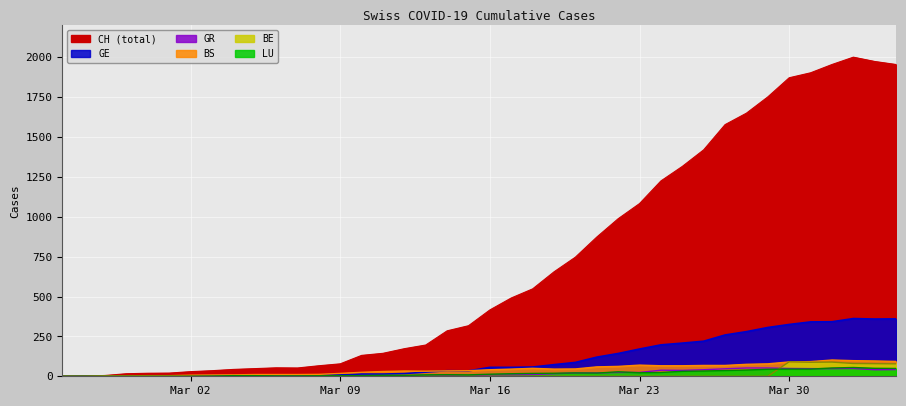

Rank the series by their maximum value, from highest to lowest.

CH, GE, BS, BE, LU, GR